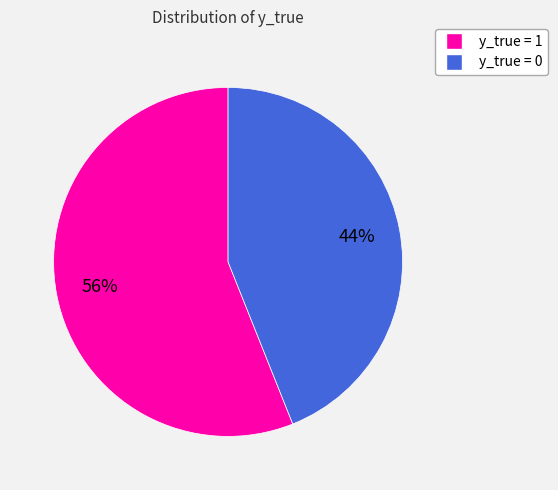

Is it true that y_true = 0 is 35% of the pie?

False